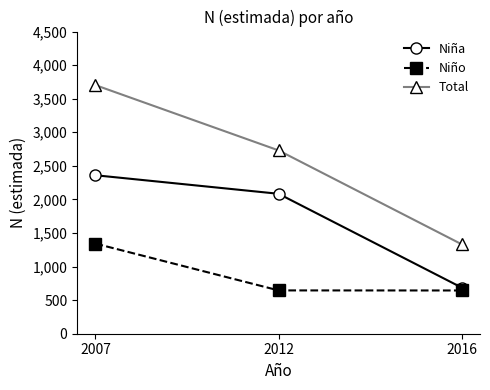

What is the value of the Niña point at the 1st from the left?

2360